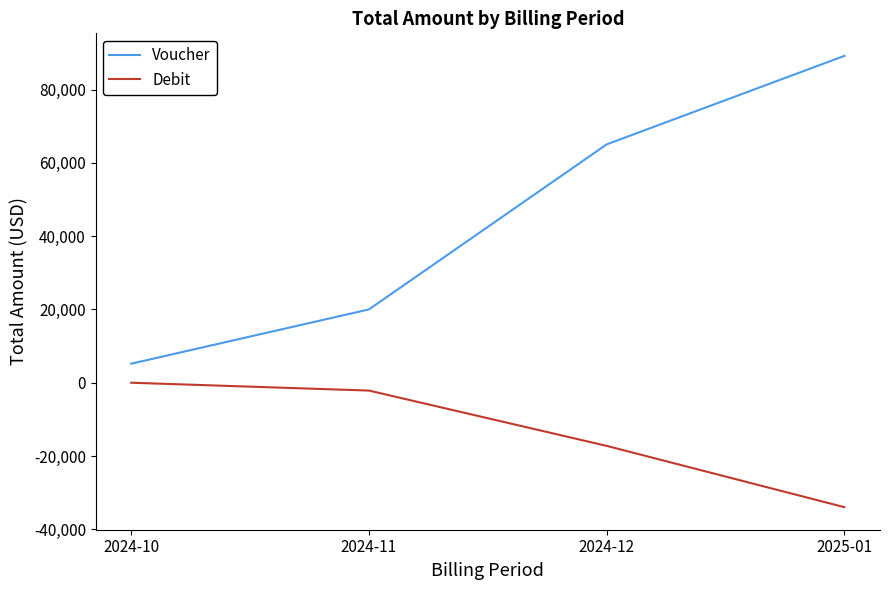

What is the sum of all Voucher values?

179473.9